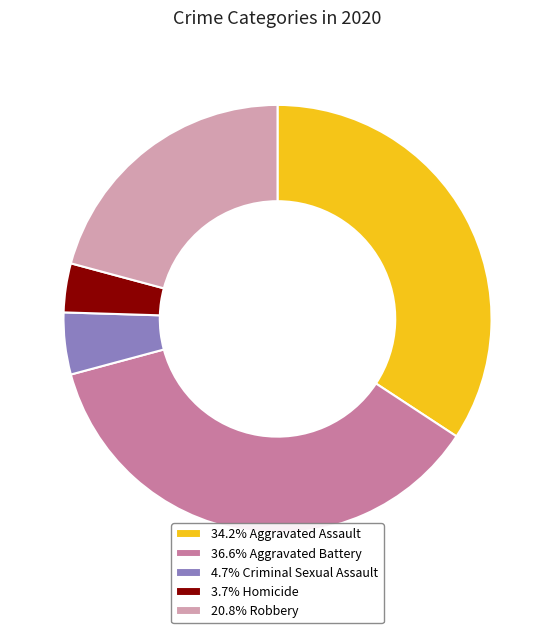

Is there any slice that represents more than half of the pie?

No